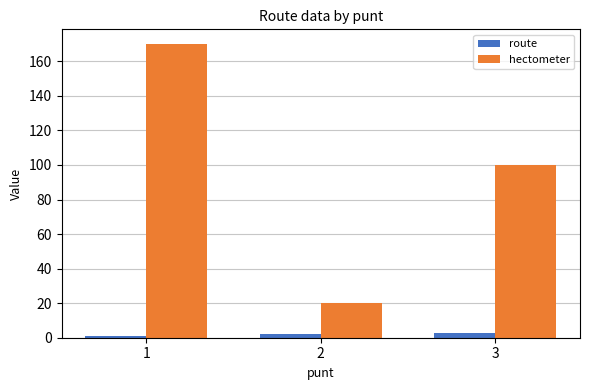

Are the bars grouped side by side (vs. stacked)?

Yes